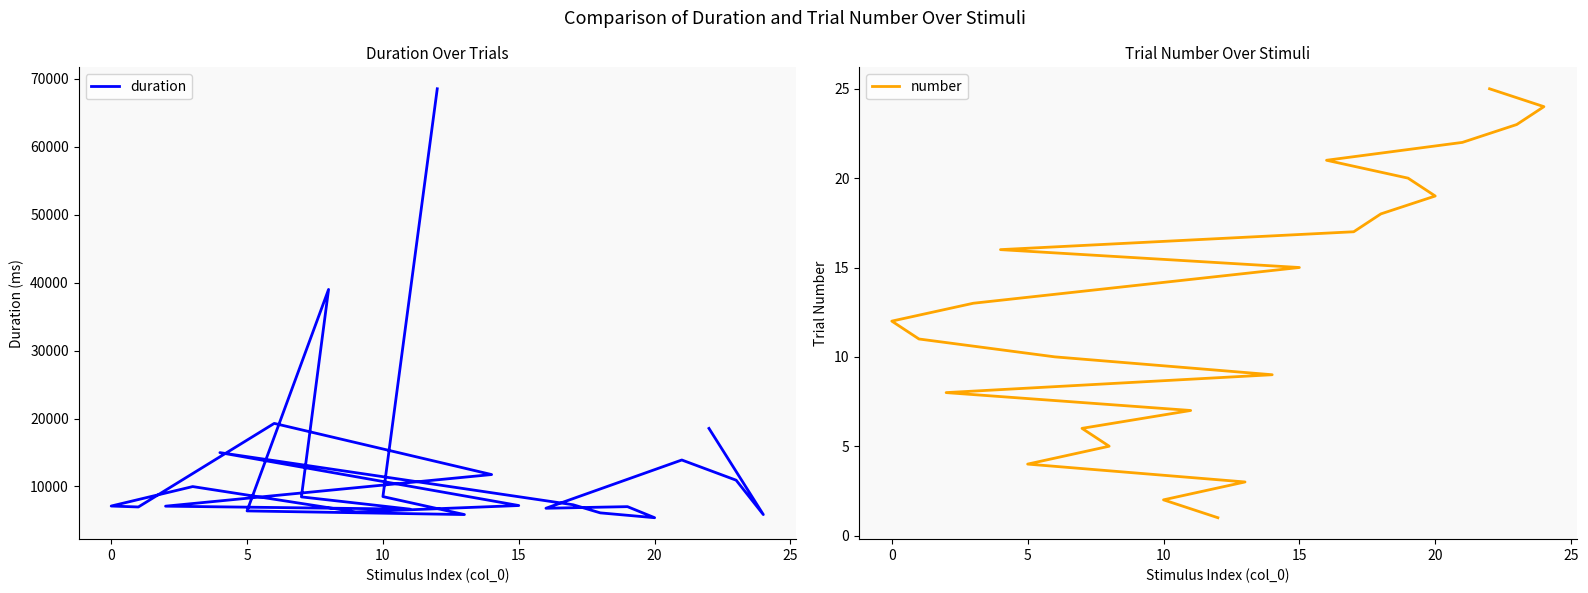

Is it true that duration equals 5864 at 5?

True